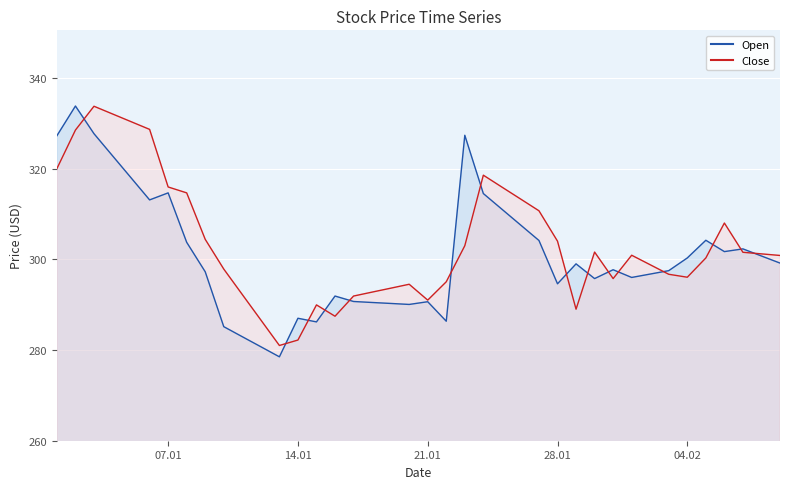

Which series changed the most between 2025-01-22 and 2025-02-09?

Open